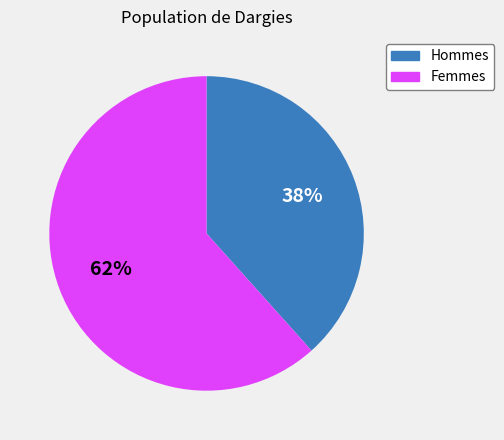

Combined, do Femmes and Hommes account for over 50%?

Yes